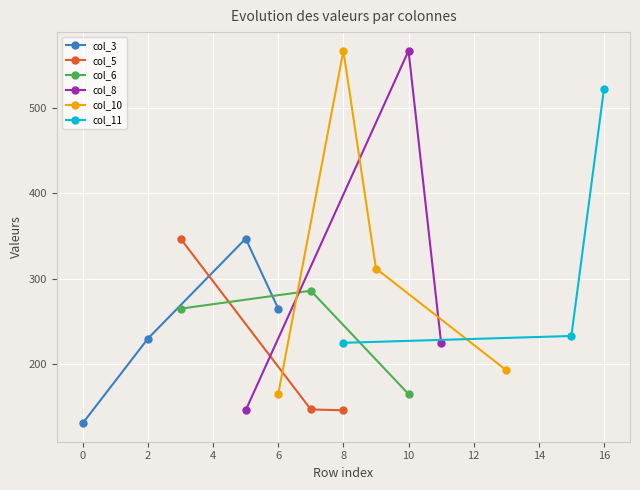

Which series has the largest total across all categories?

col_10